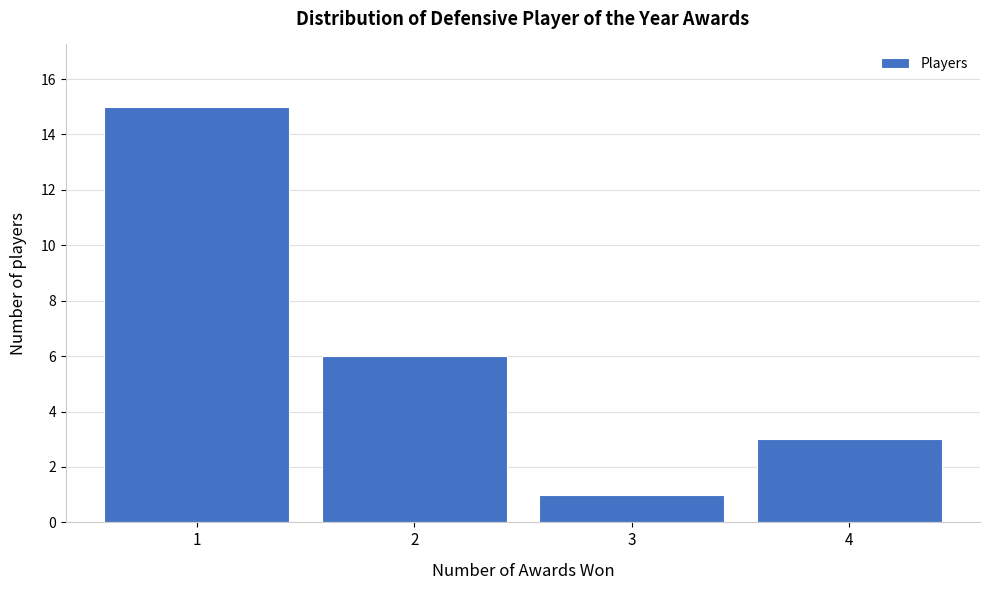

Reading left to right, list every bar in this chart as the range it spans on the x-axis followed by its height. The values are not printed on the chart, so give them approximately, as read against the axis.

0.5 to 1.5: 15
1.5 to 2.5: 6
2.5 to 3.5: 1
3.5 to 4.5: 3